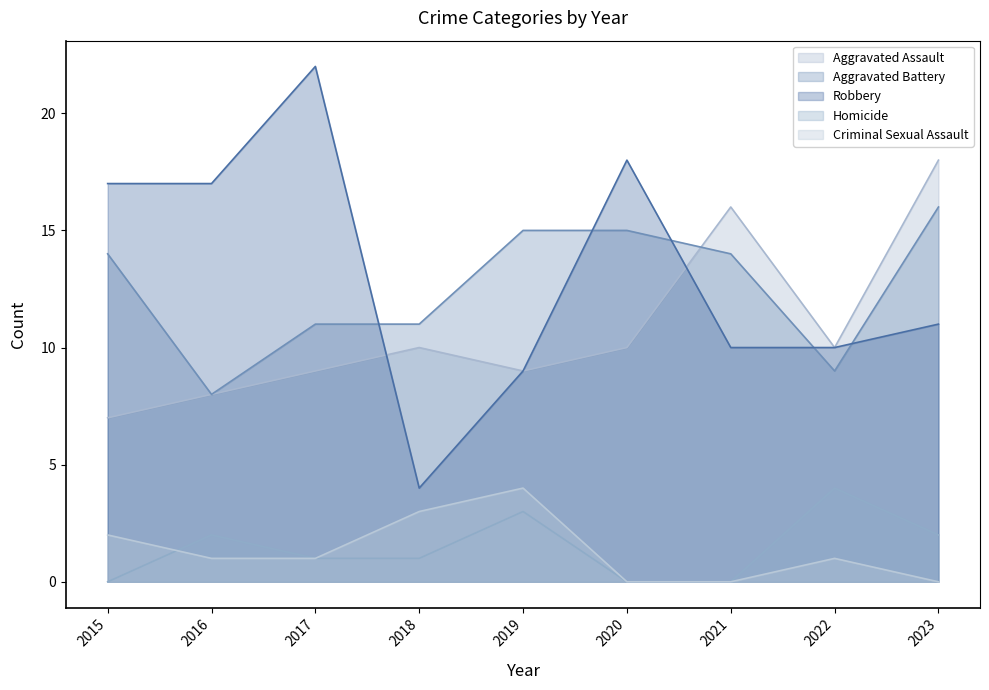

Between 2016 and 2020, which series saw the biggest shift?

Aggravated Battery